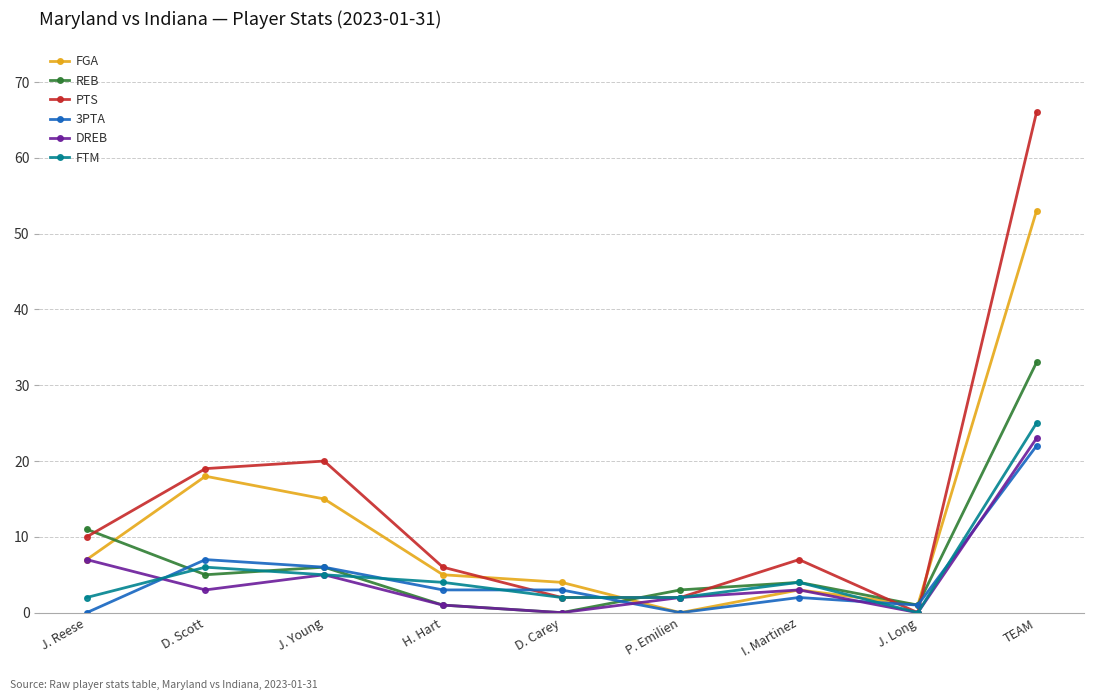

Which series has the largest total across all categories?

PTS